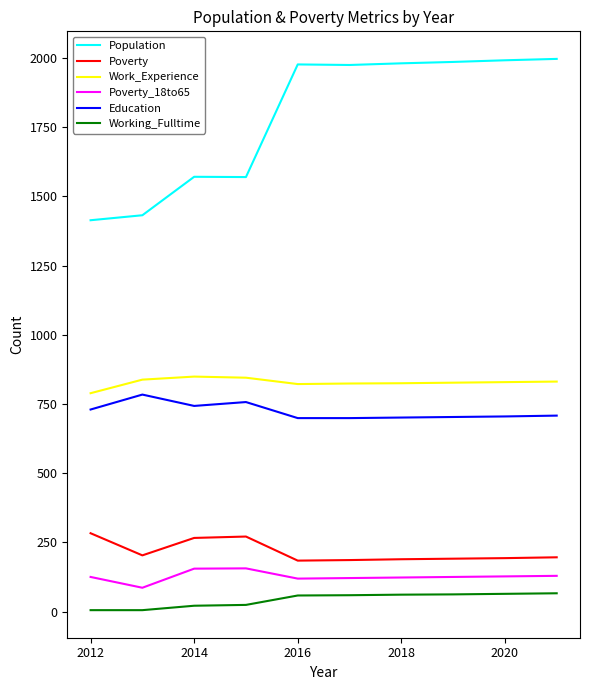

True or false: Work_Experience and Working_Fulltime cross at least once.

False